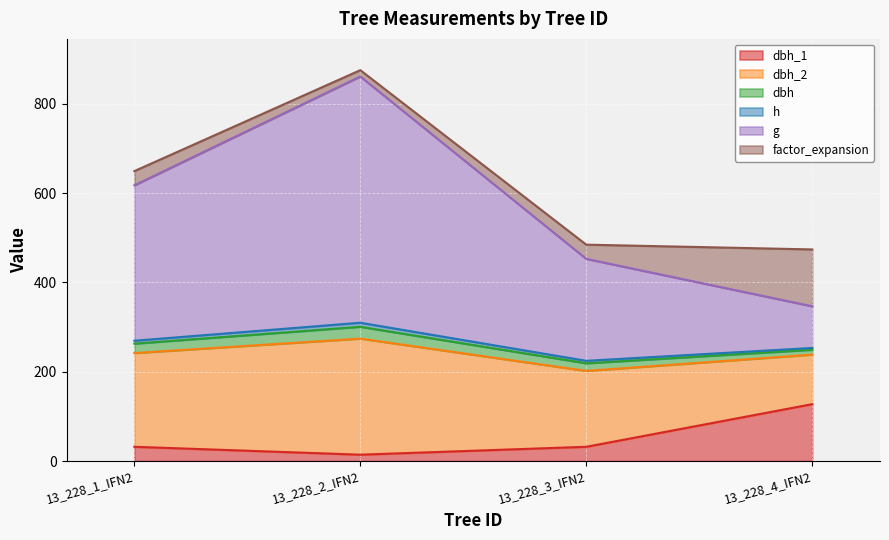

True or false: dbh_2 has a value of 394.8 at 13_228_2_IFN2.

False